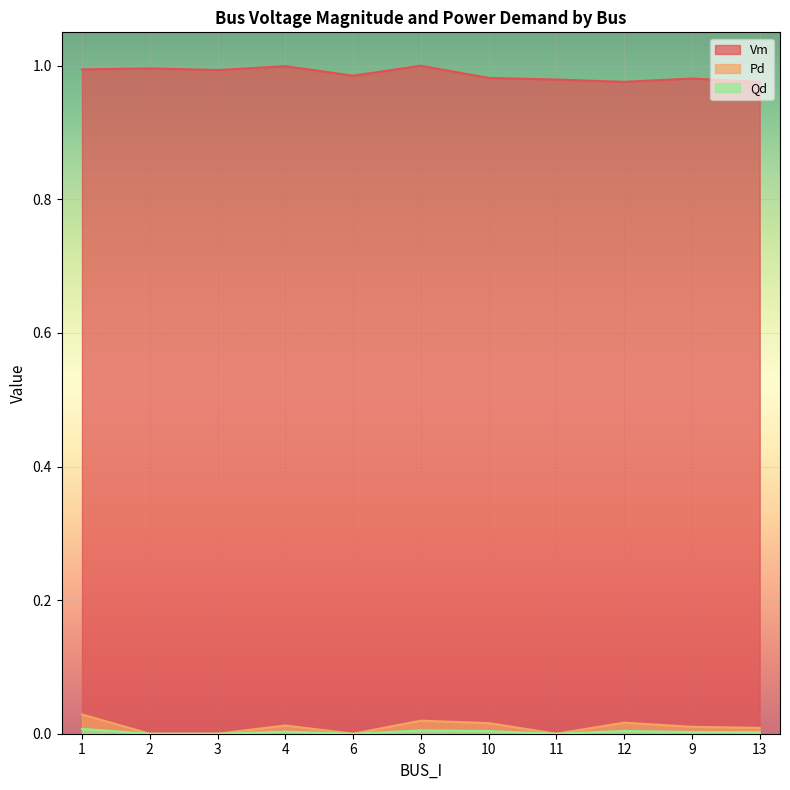

Reading left to right, extract all data points from this chart.

Vm: 1=1.0	2=1.0	3=1.0	4=1.0	6=1.0	8=1.0	10=1.0	11=1.0	12=1.0	9=1.0	13=1.0
Pd: 1=0.0	2=0.0	3=0.0	4=0.0	6=0.0	8=0.0	10=0.0	11=0.0	12=0.0	9=0.0	13=0.0
Qd: 1=0.0	2=0.0	3=0.0	4=0.0	6=0.0	8=0.0	10=0.0	11=0.0	12=0.0	9=0.0	13=0.0